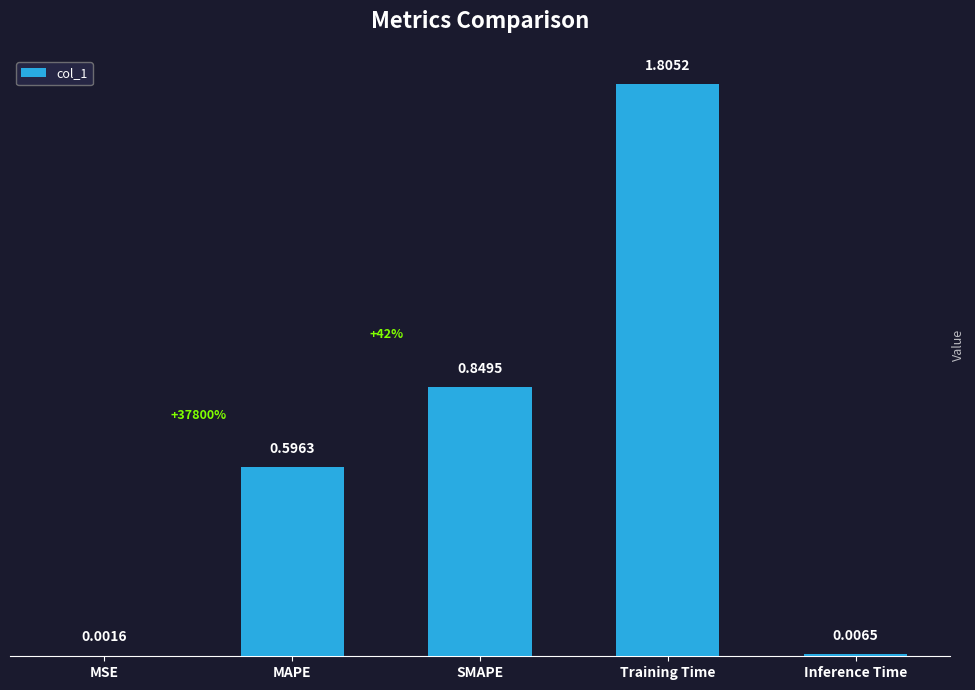

How many series are shown in this chart?

1